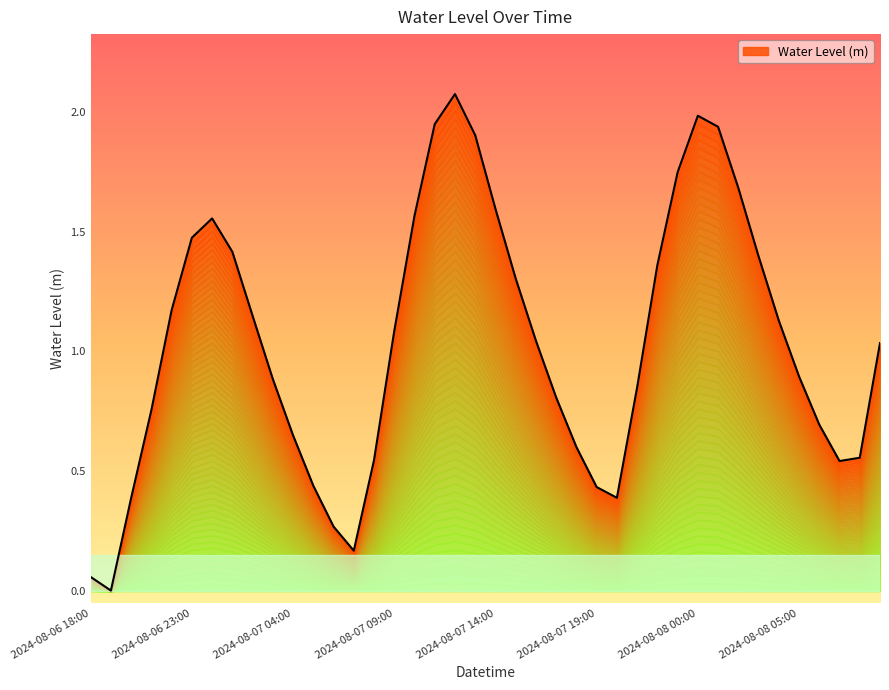

The chart shows a value of 0.3 at 2024-08-07 03:00. True or false?

False